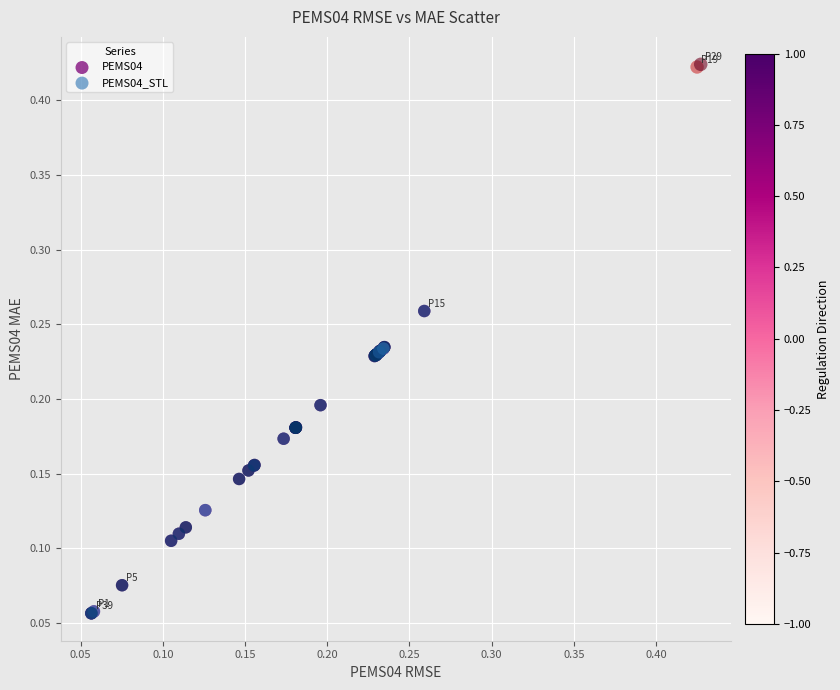

What are all the series names shown in the legend?

PEMS04, PEMS04_STL